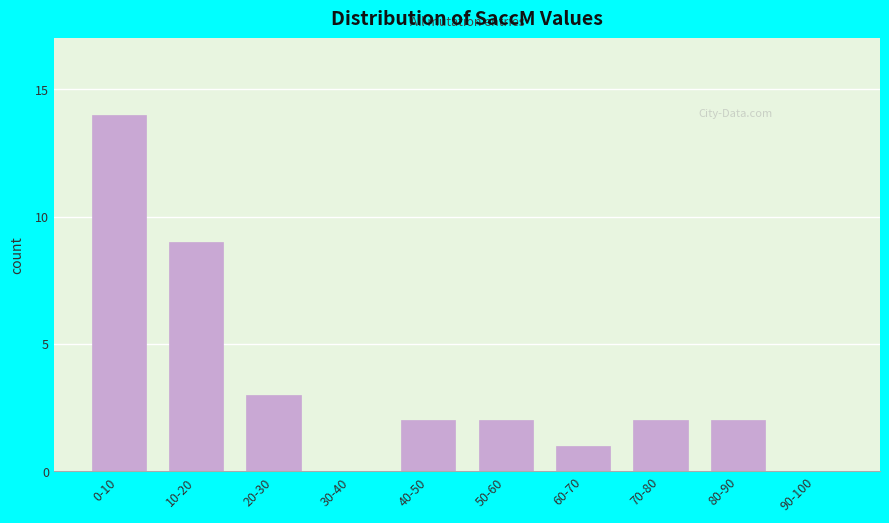

Reading right to left, what are all the values shown in this chart?

90-100=0	80-90=2	70-80=2	60-70=1	50-60=2	40-50=2	30-40=0	20-30=3	10-20=9	0-10=14